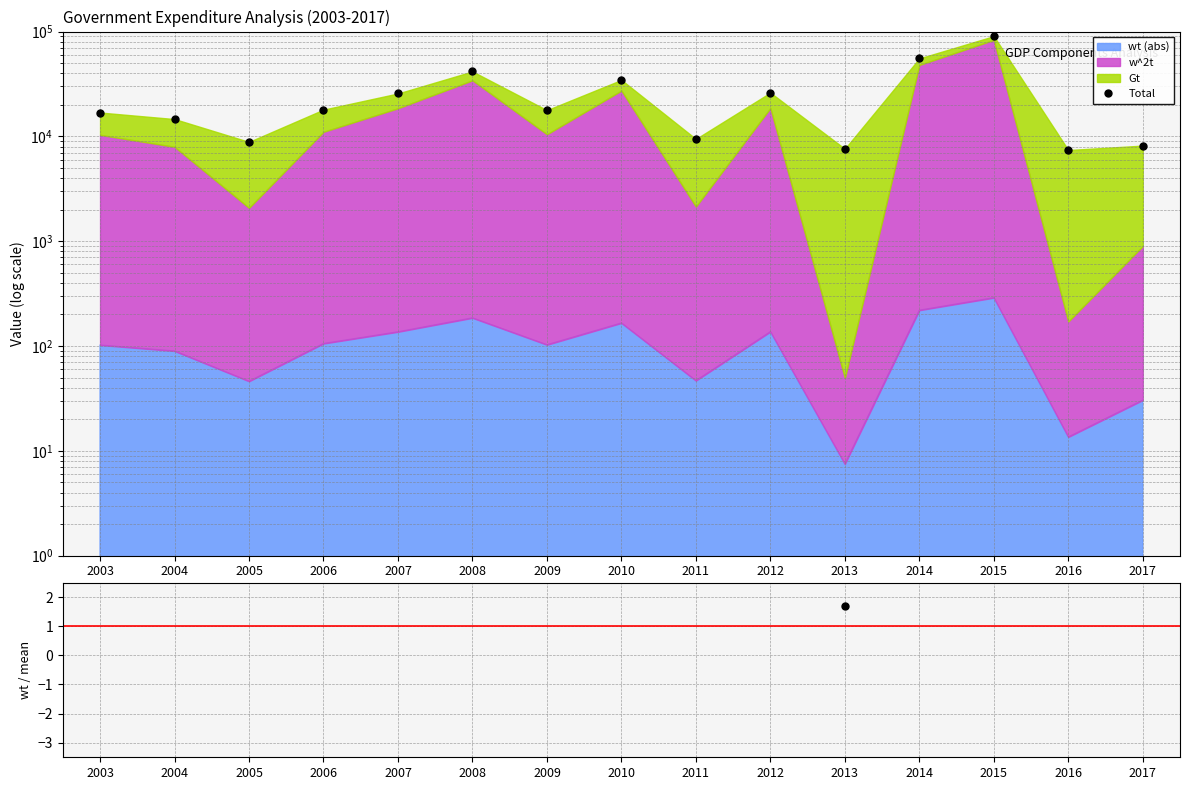

What is the difference between the Total values at 2016 and 2014?

48019.6